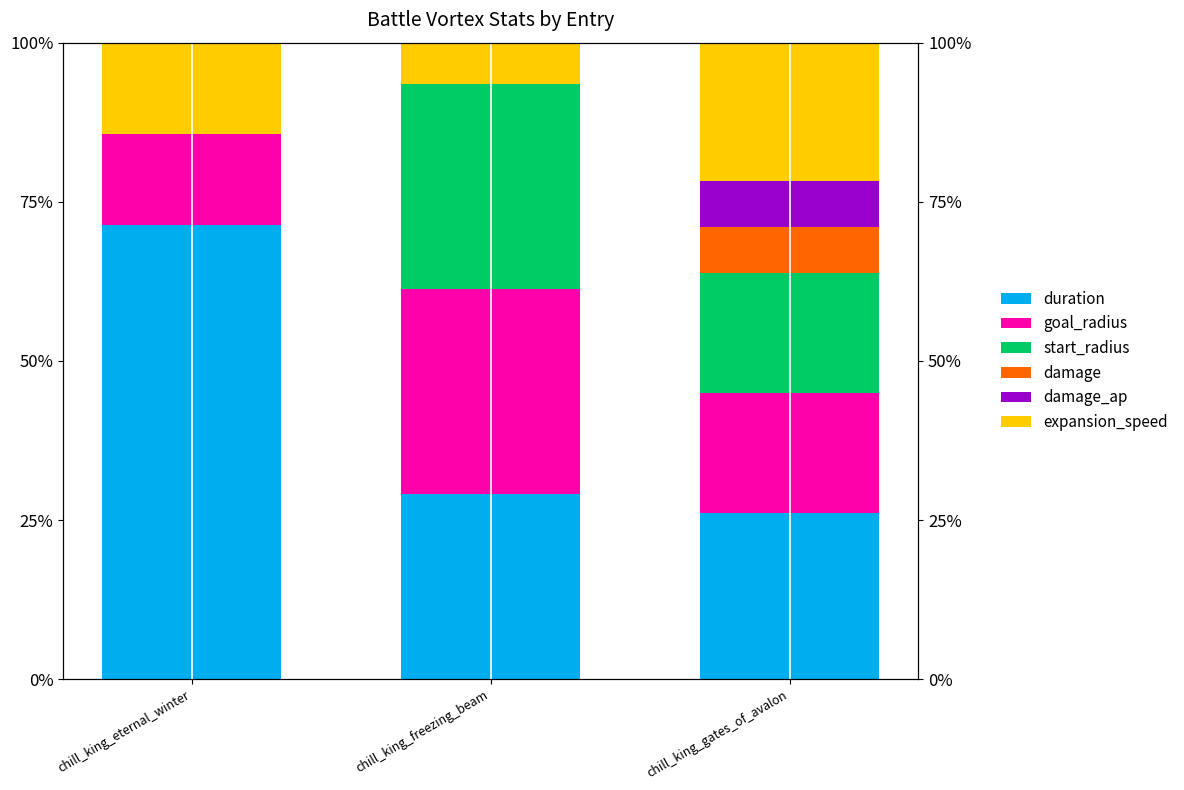

The value of damage at chill_king_eternal_winter is 0.0. True or false?

True